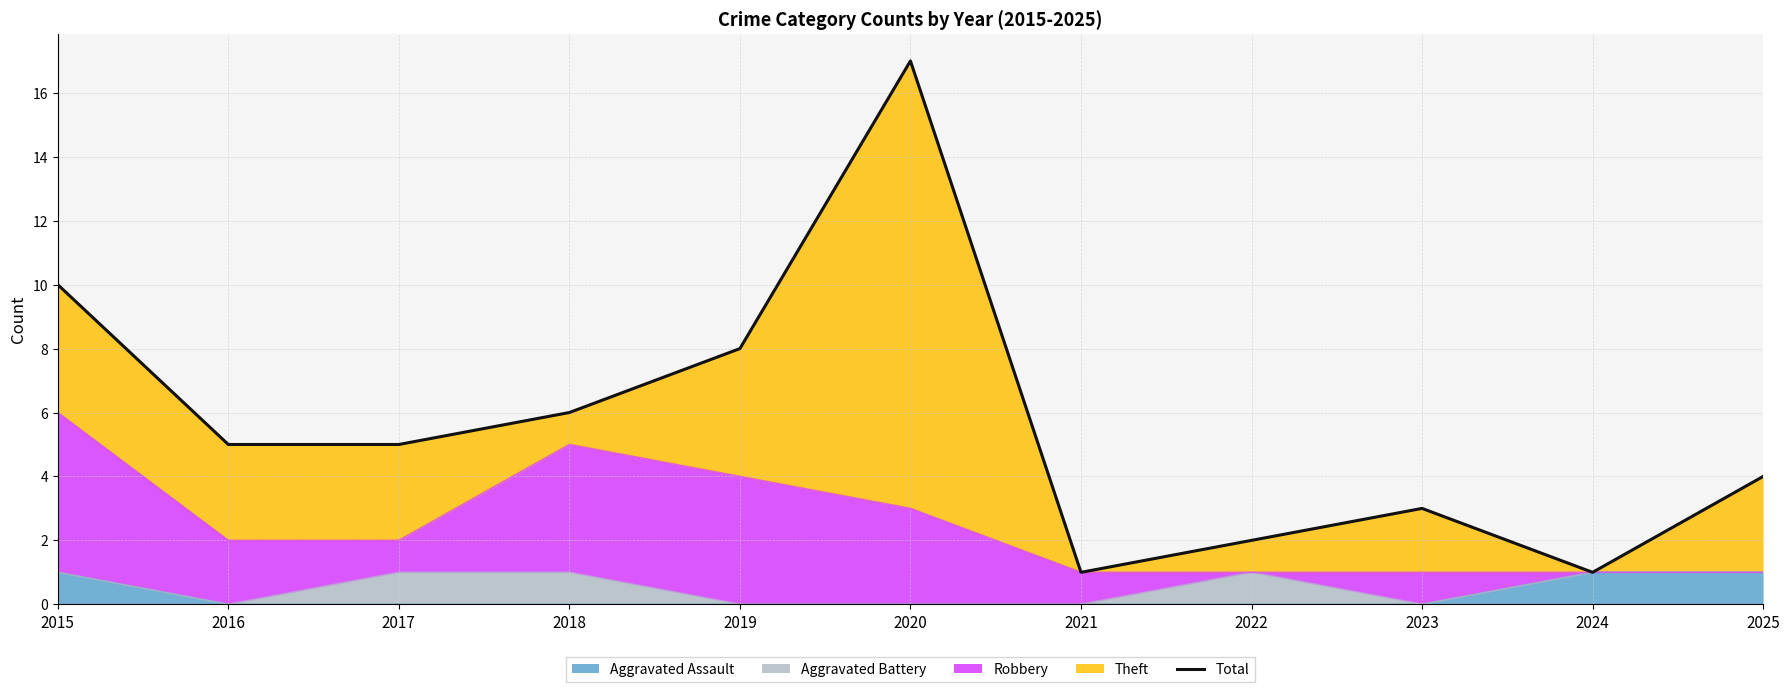

How many data points are less than 5?

5